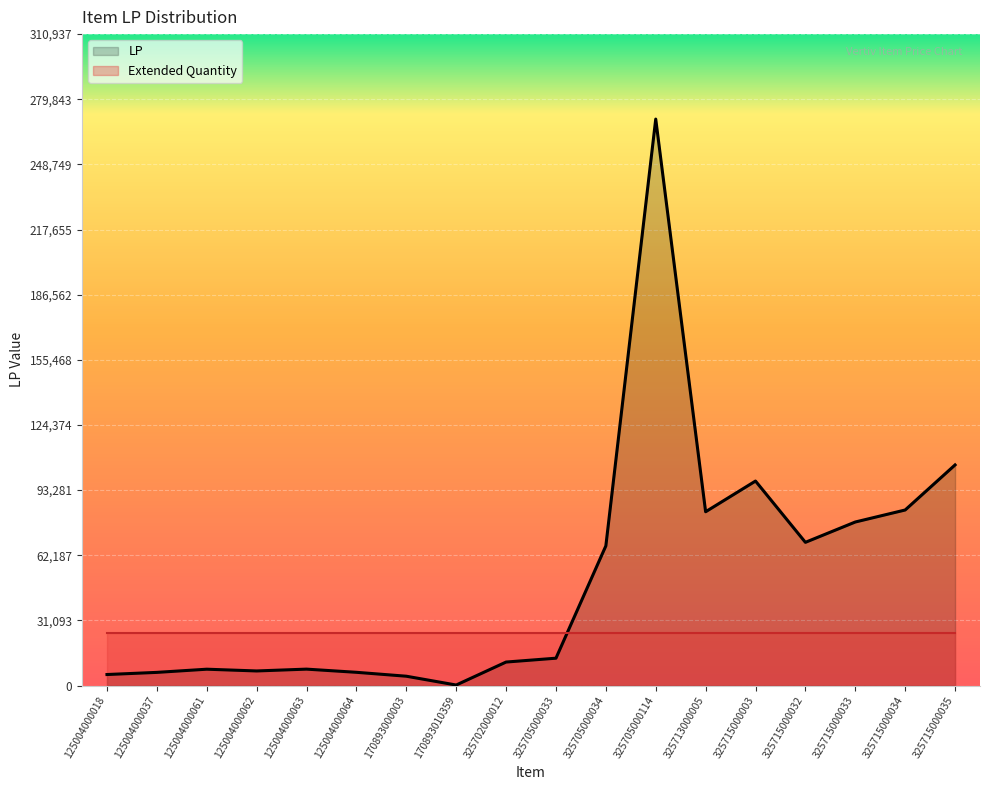

Which category has the highest value across all series?

325705000114